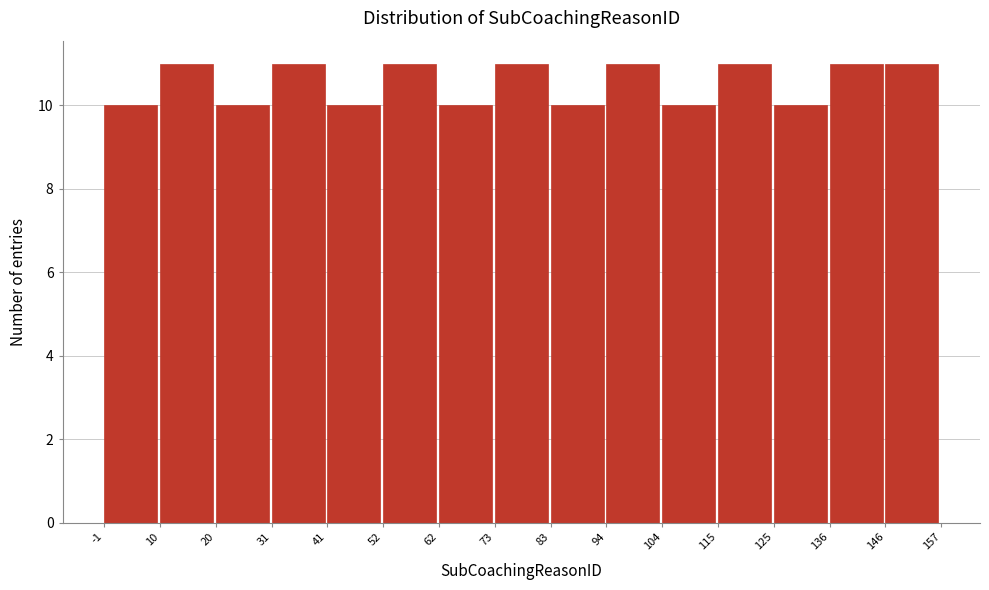

How tall is the bar that spans 73 to 83 on the x-axis? The values are not printed on the chart, so give them approximately, as read against the axis.

11